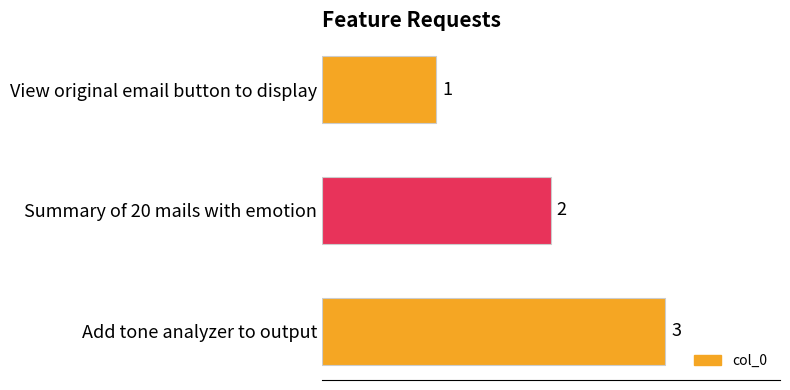

What is the sum of all values?

6